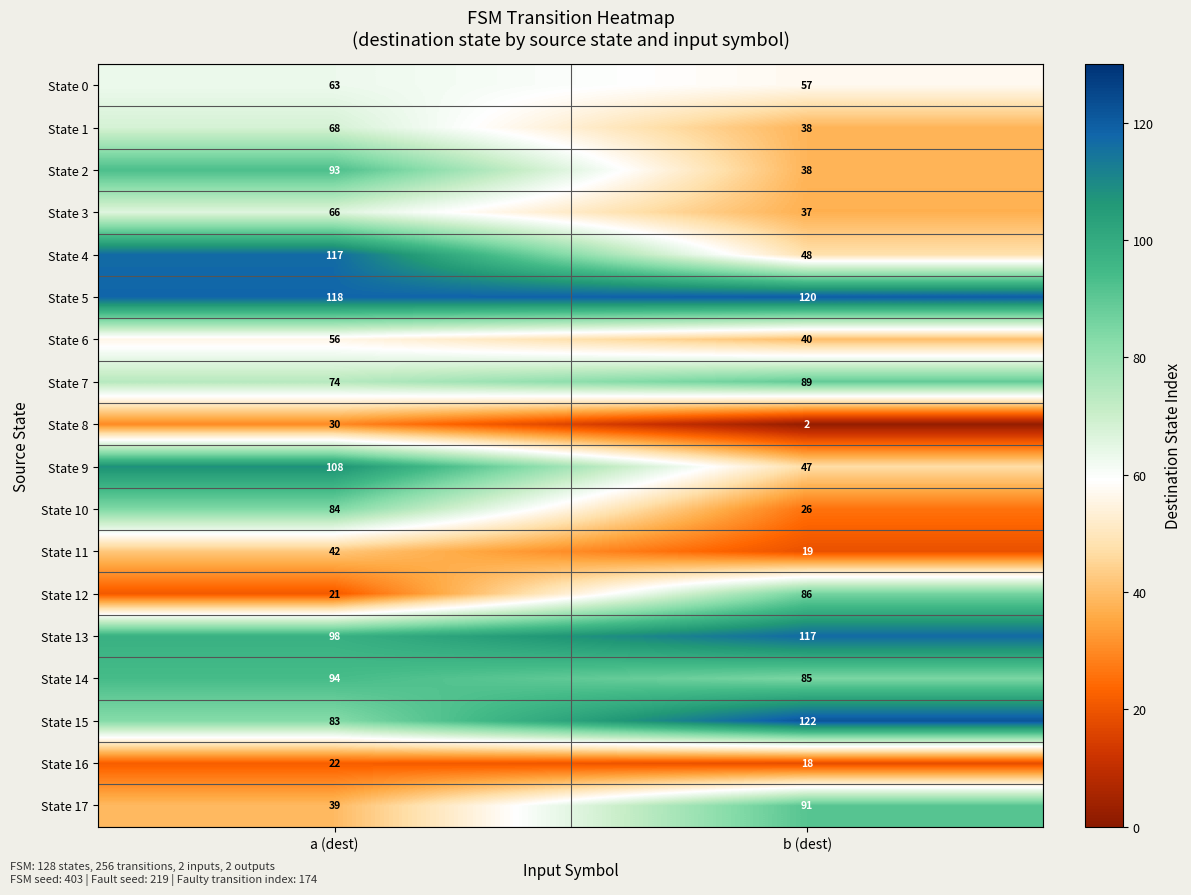

What is the average value of the State 13 series?

108